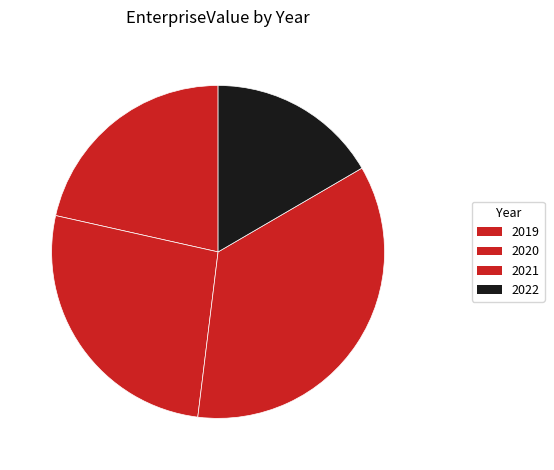

Do 2020 and 2021 together represent more than half of the pie?

Yes